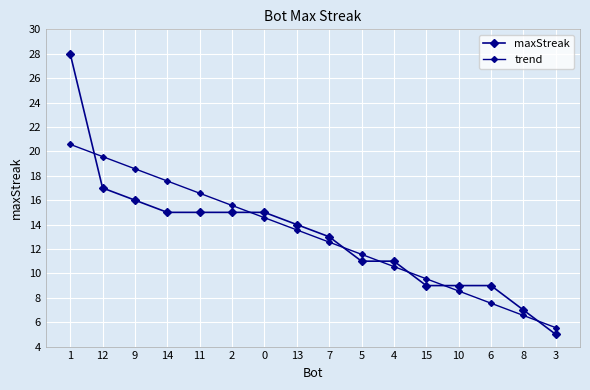

Which series changed the most between 1 and 13?

maxStreak